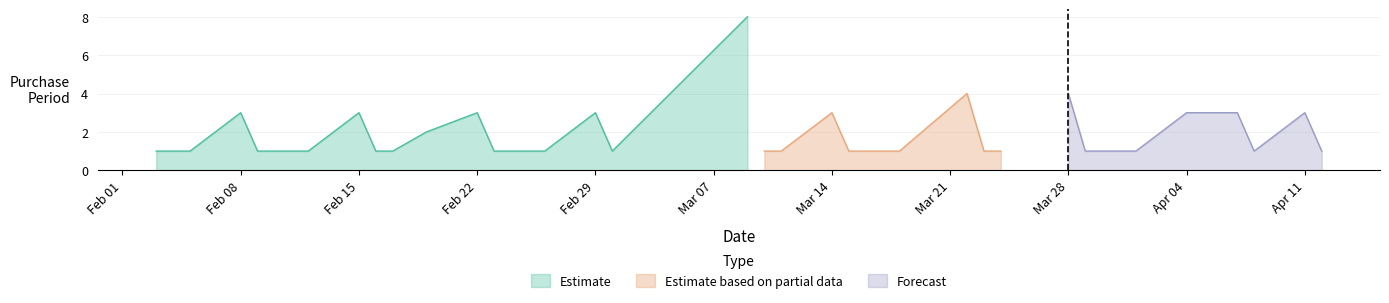

What is the smallest value displayed?

1